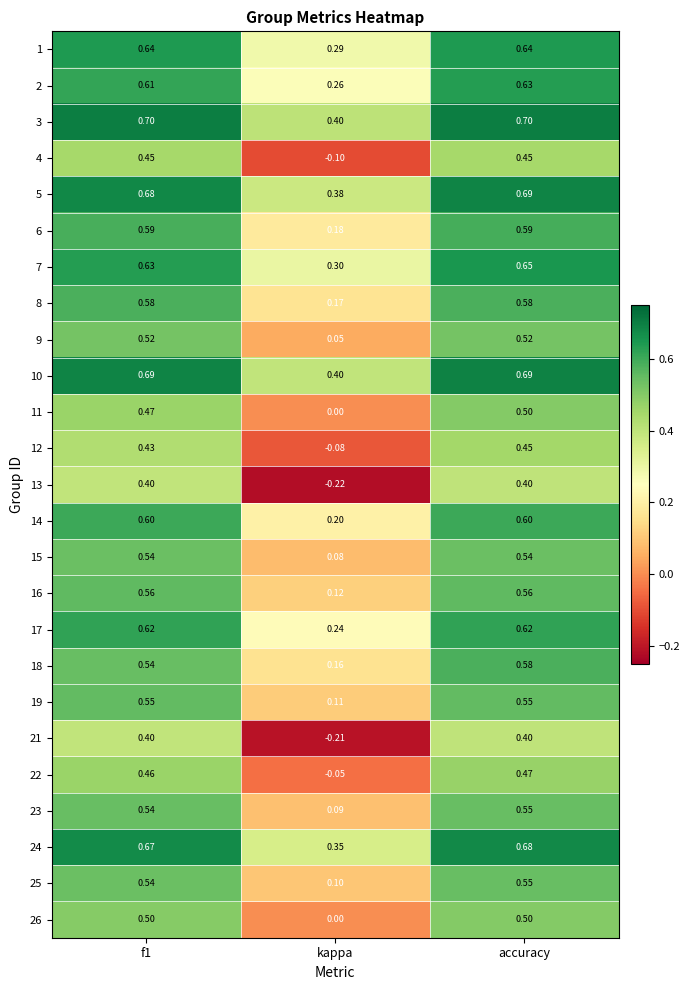

Where is 10 nearest to the value 0?

kappa